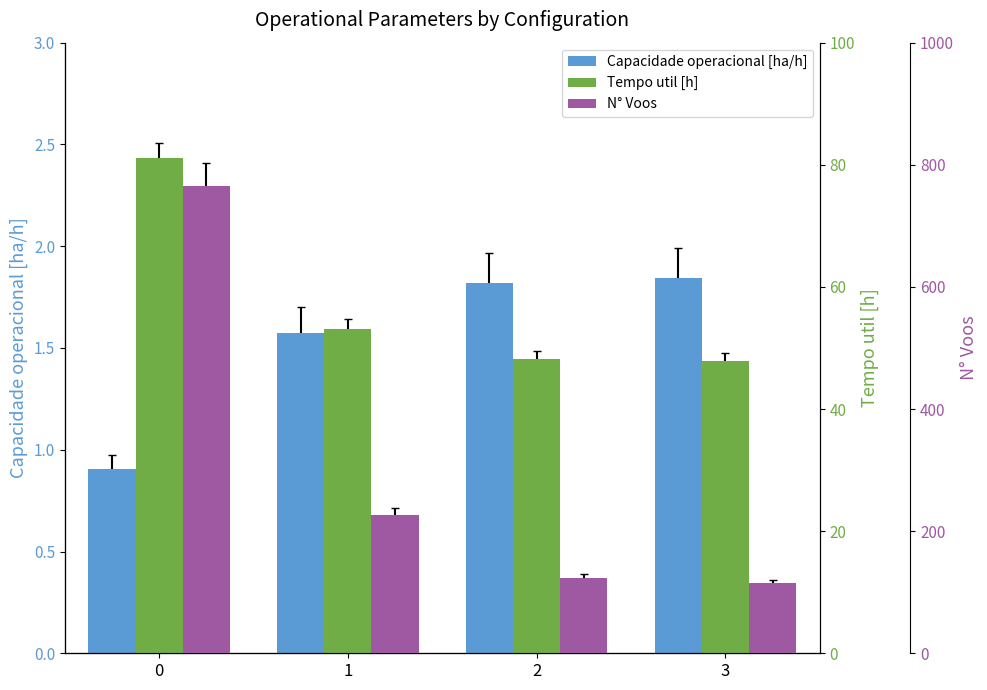

How many values in the N° Voos series exceed 226?

1